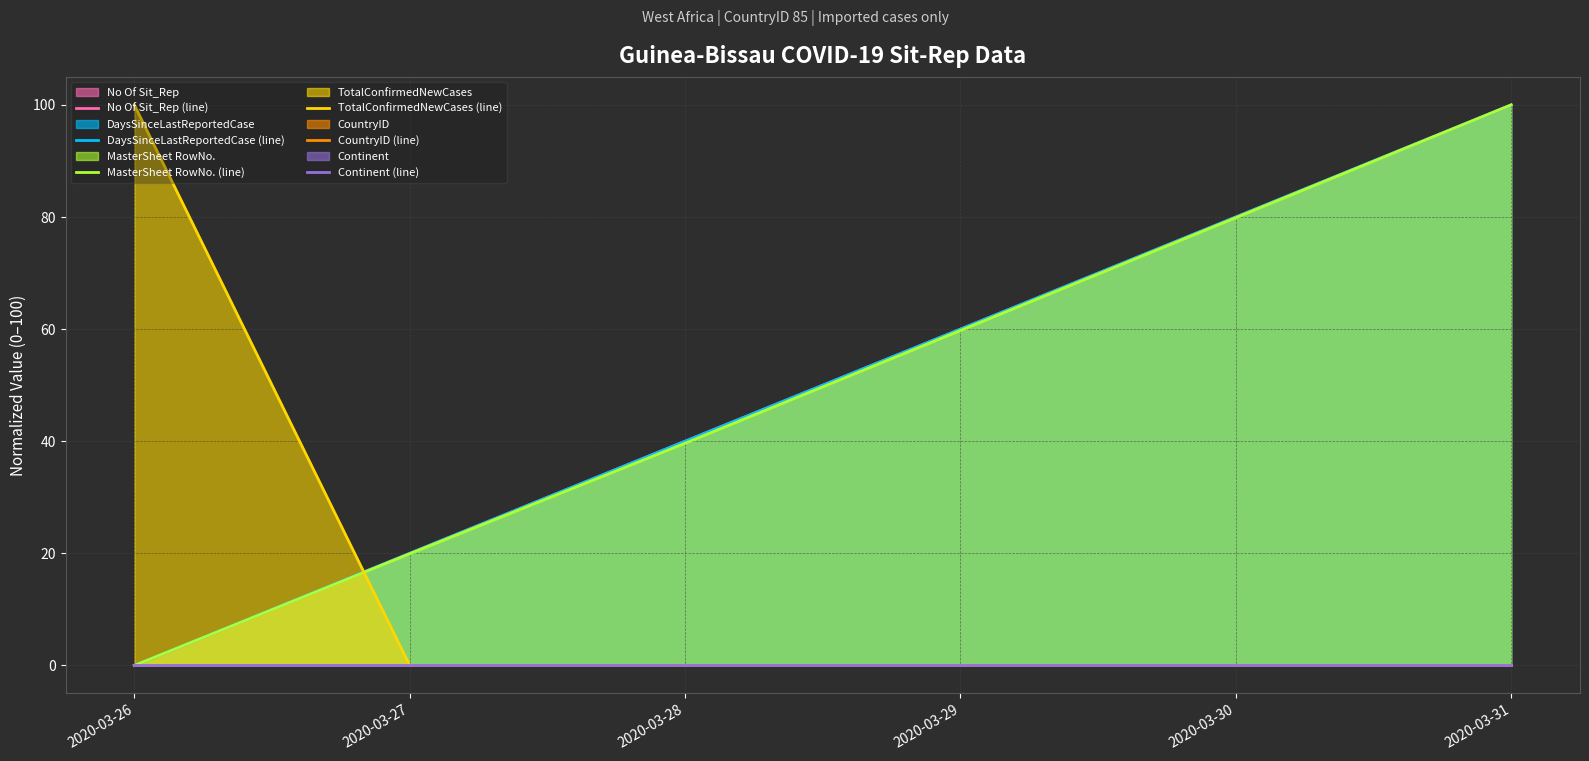

At how many categories does at least one series exceed 86?

2